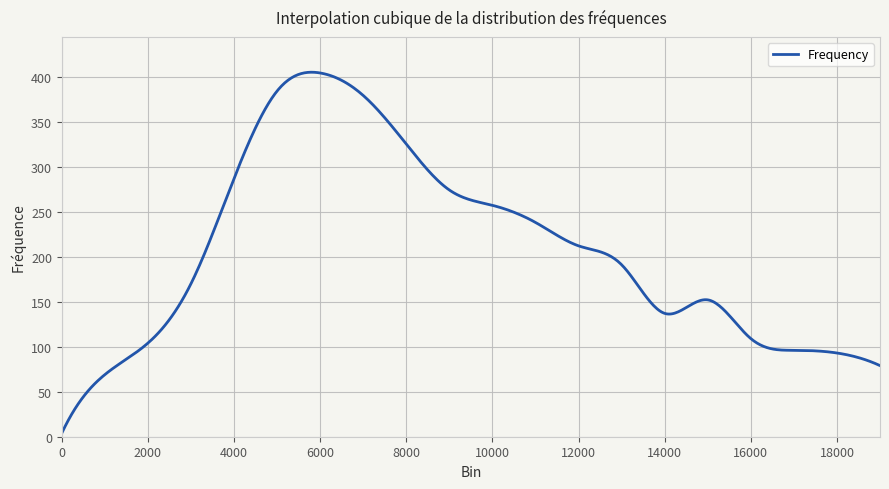

What is the difference between the maximum and minimum values?

400.8